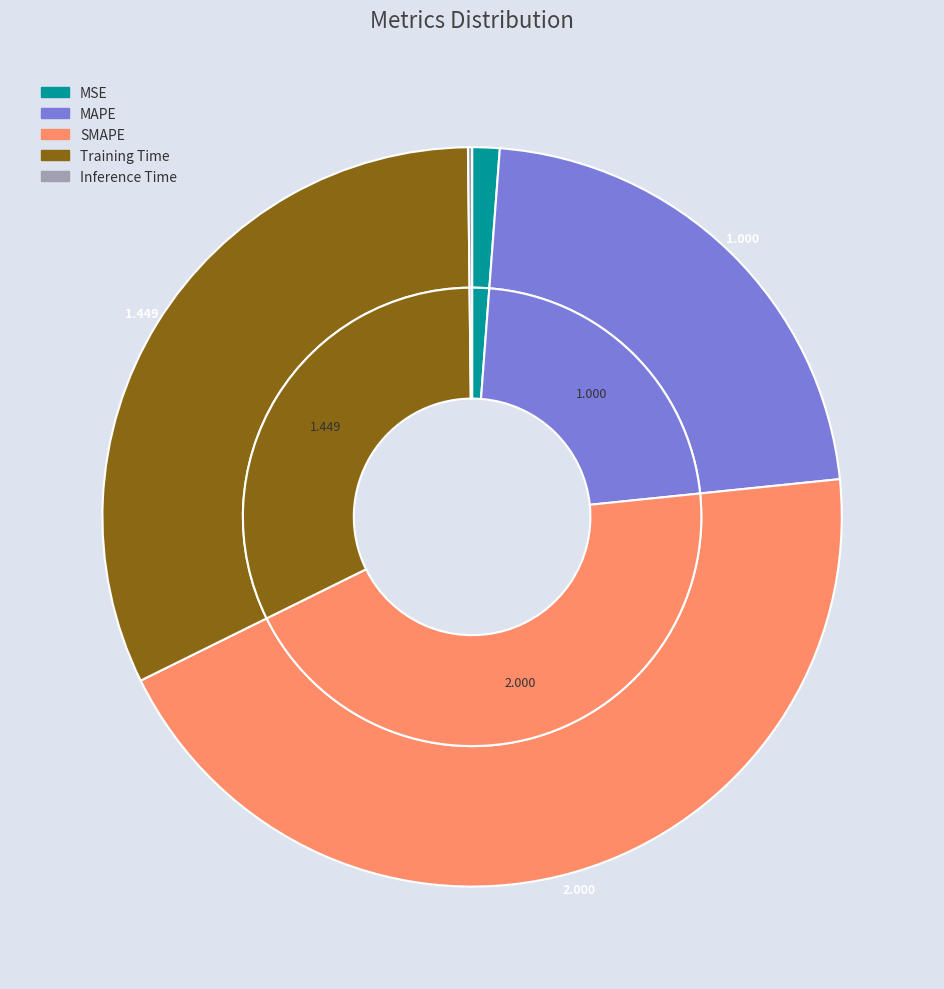

Approximately how many times larger is the value at Training Time compared to MAPE?

1.4